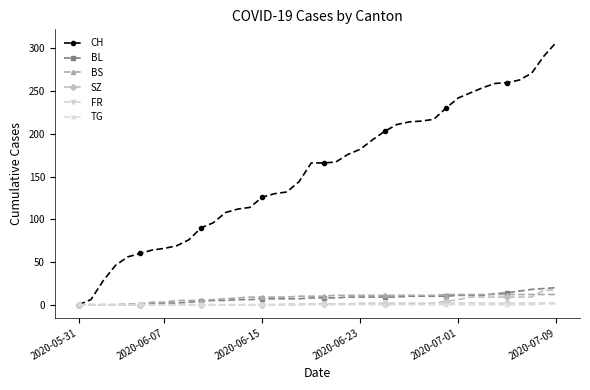

At how many categories does at least one series exceed 149?

21